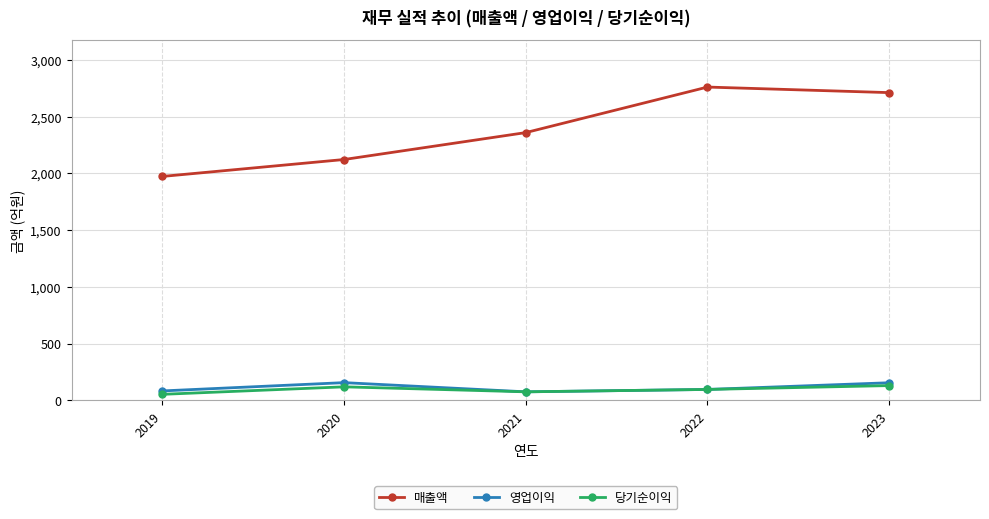

Which series has the largest total across all categories?

매출액